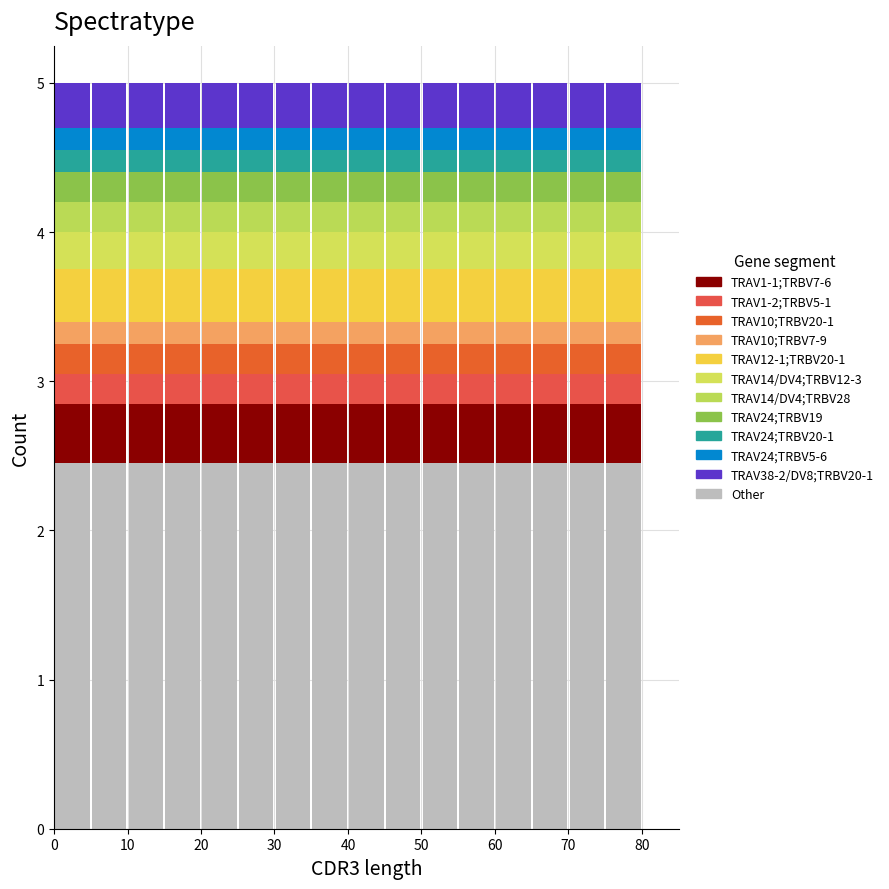

What is the total height of the stacked bar covering 0 to 5 on the x-axis? The values are not printed on the chart, so give them approximately, as read against the axis.

5